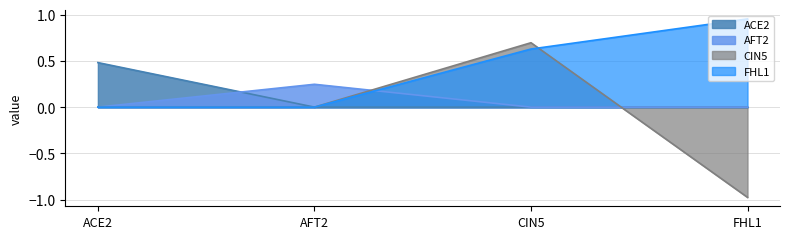

What is the total value across all series at ACE2?

0.5